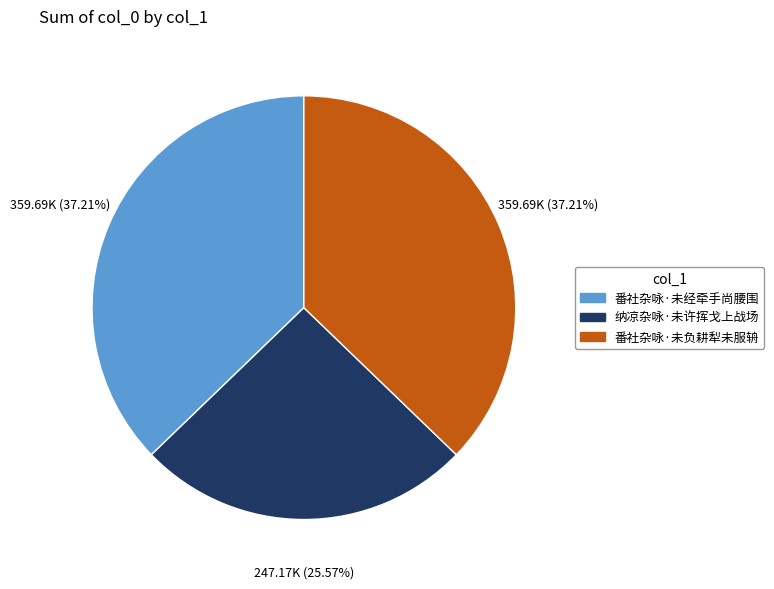

Approximately how many times larger is the value at 番社杂咏·未经牵手尚腰围 compared to 番社杂咏·未负耕犁未服辀?

1.0